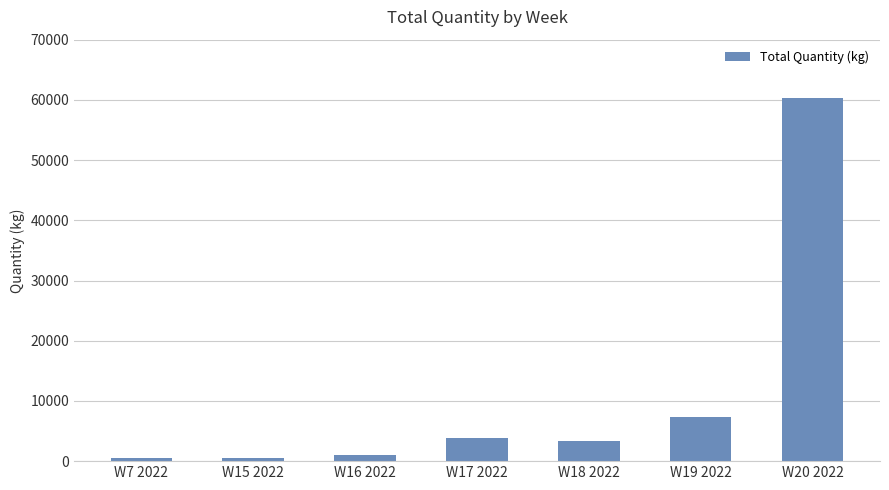

What is the difference between the maximum and second lowest values?

59870